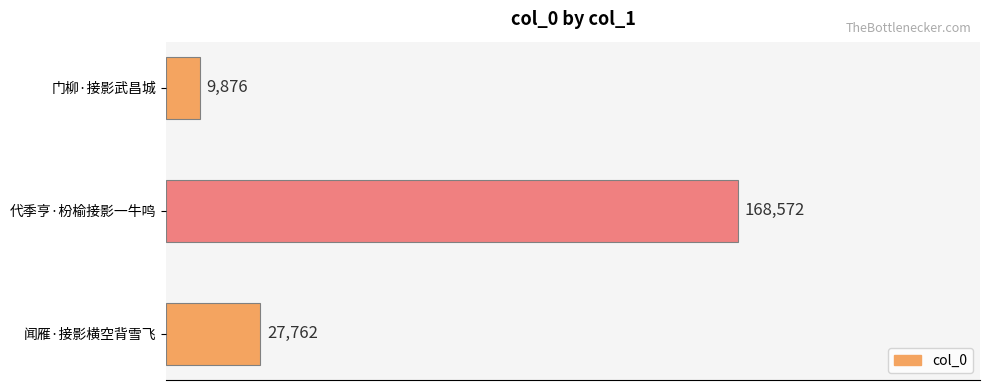

What is the difference between the maximum and minimum values?

158696